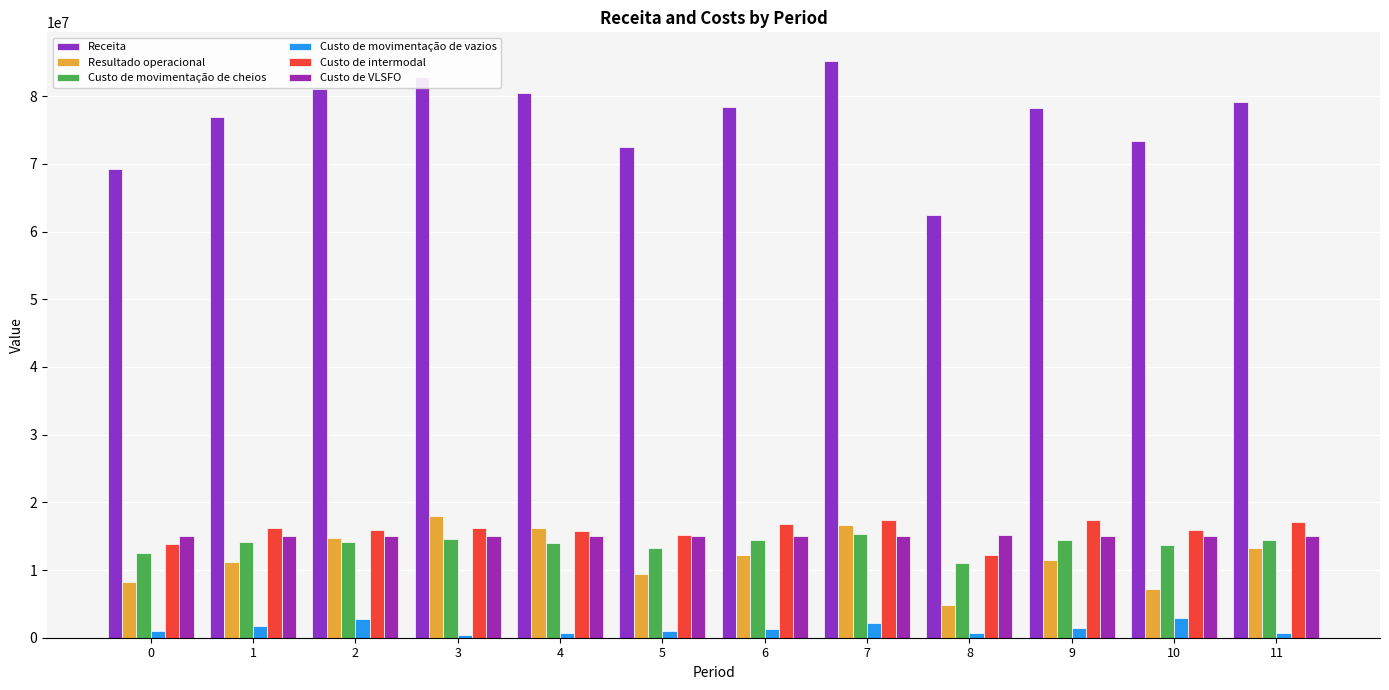

List the labels in order of Receita value, smallest first.

8, 0, 5, 10, 1, 9, 6, 11, 4, 2, 3, 7